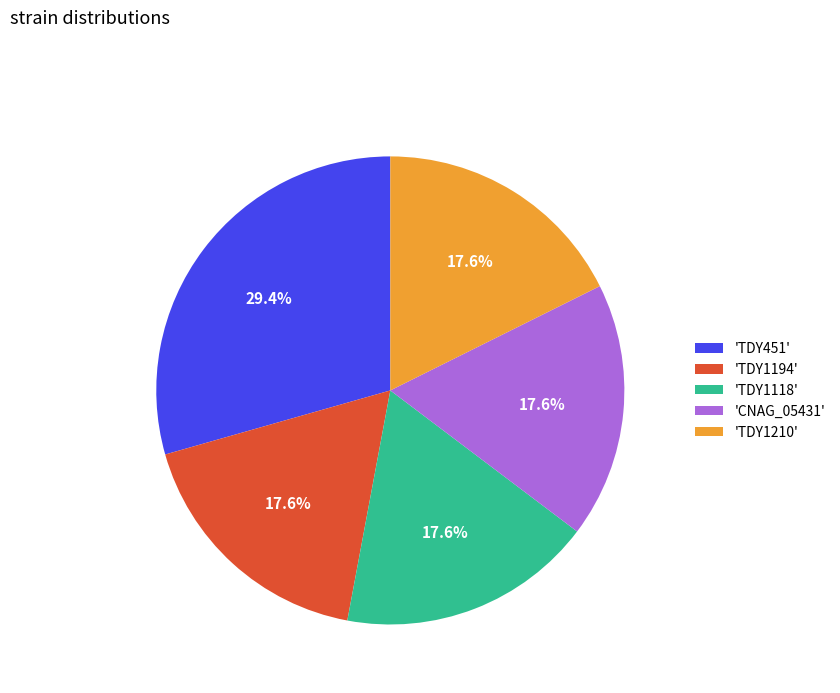

Approximately how many times larger is the value at 'TDY1118' compared to 'TDY451'?

0.6